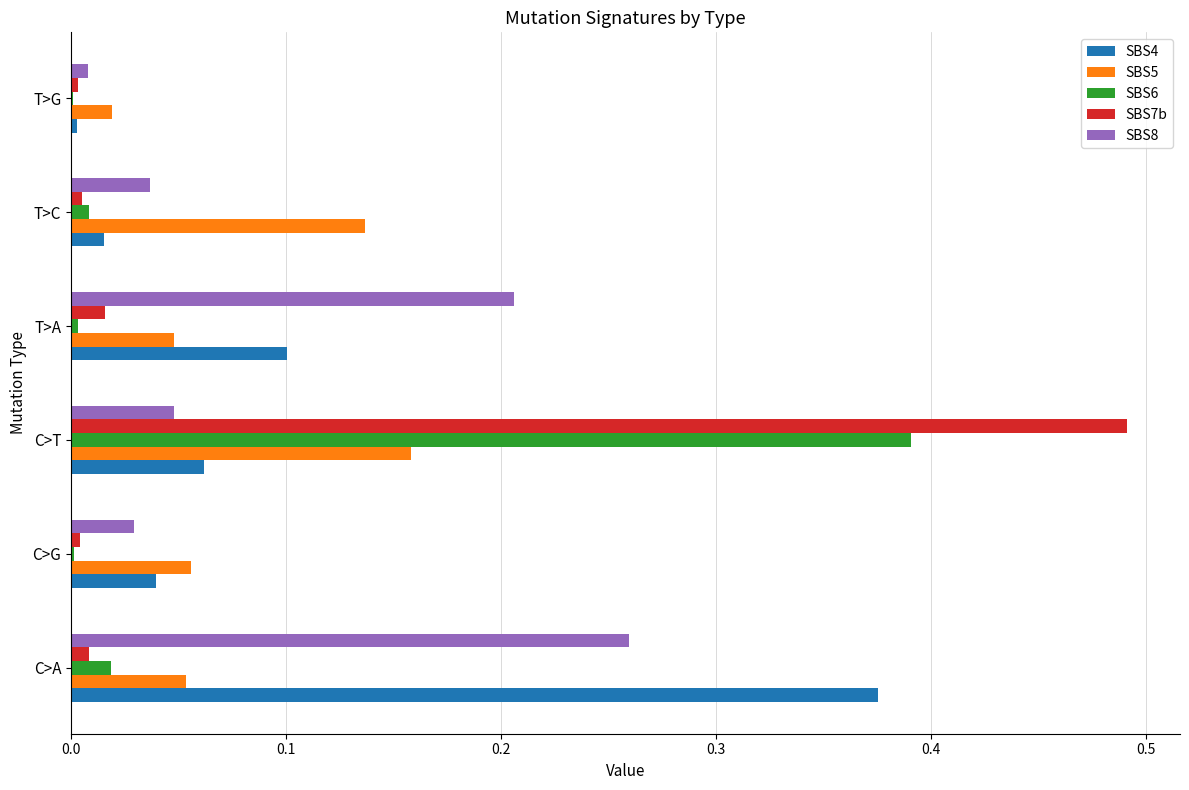

At which category is the sum across all series the highest?

C>T